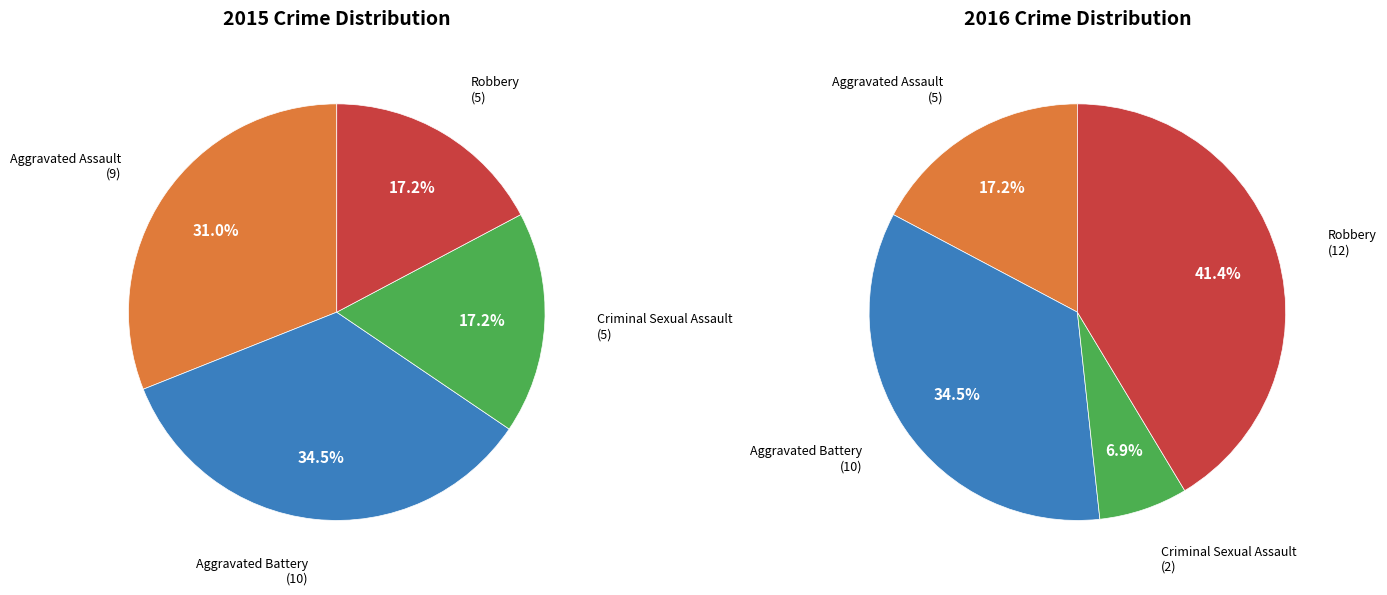

To the nearest percent, what is the difference between the largest and smallest slice percentages?

34%